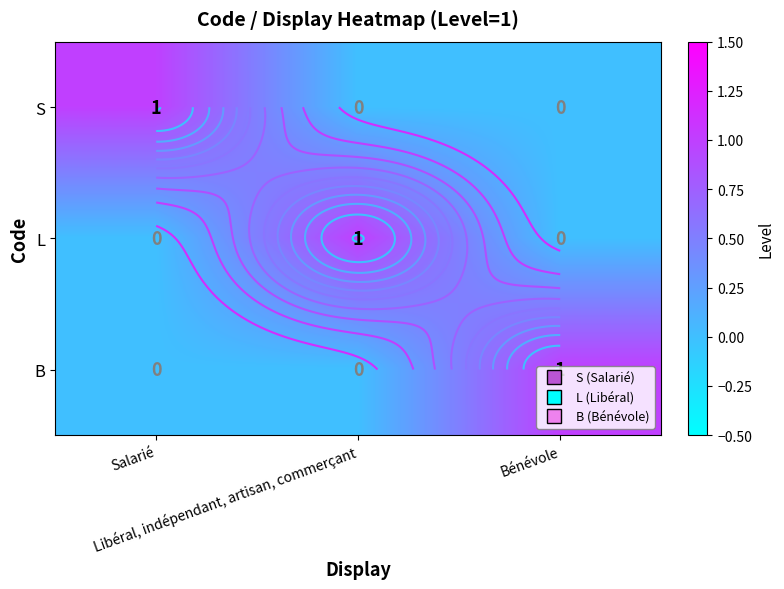

Rank the categories by S value from lowest to highest.

Libéral, indépendant, artisan, commerçant, Bénévole, Salarié